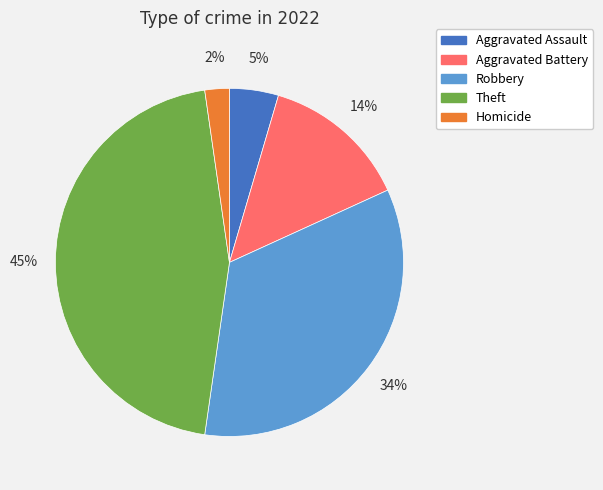

The Aggravated Assault slice represents 5% of the pie. True or false?

True